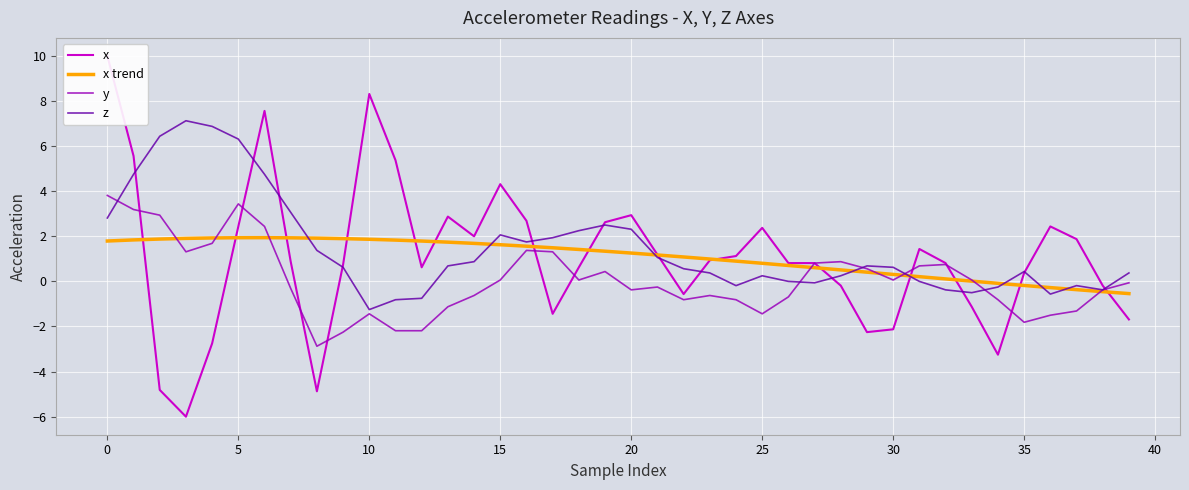

What is the label of the 29th point from the left?

28